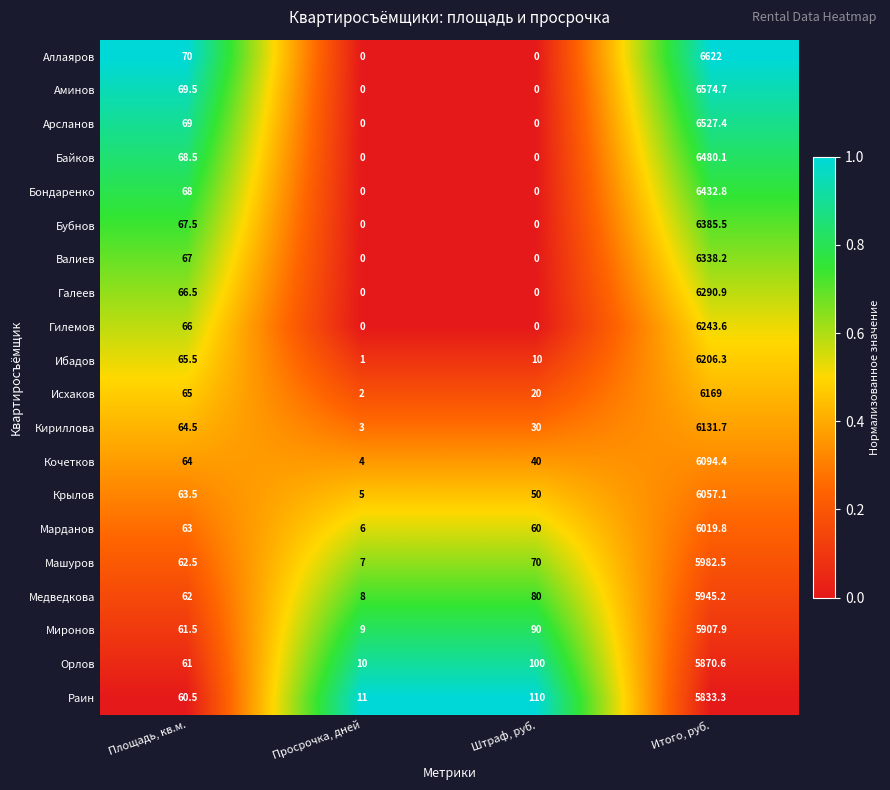

At Площадь, кв.м., list the series in order from largest to smallest.

Аллаяров, Аминов, Арсланов, Байков, Бондаренко, Бубнов, Валиев, Галеев, Гилемов, Ибадов, Исхаков, Кириллова, Кочетков, Крылов, Марданов, Машуров, Медведкова, Миронов, Орлов, Раин